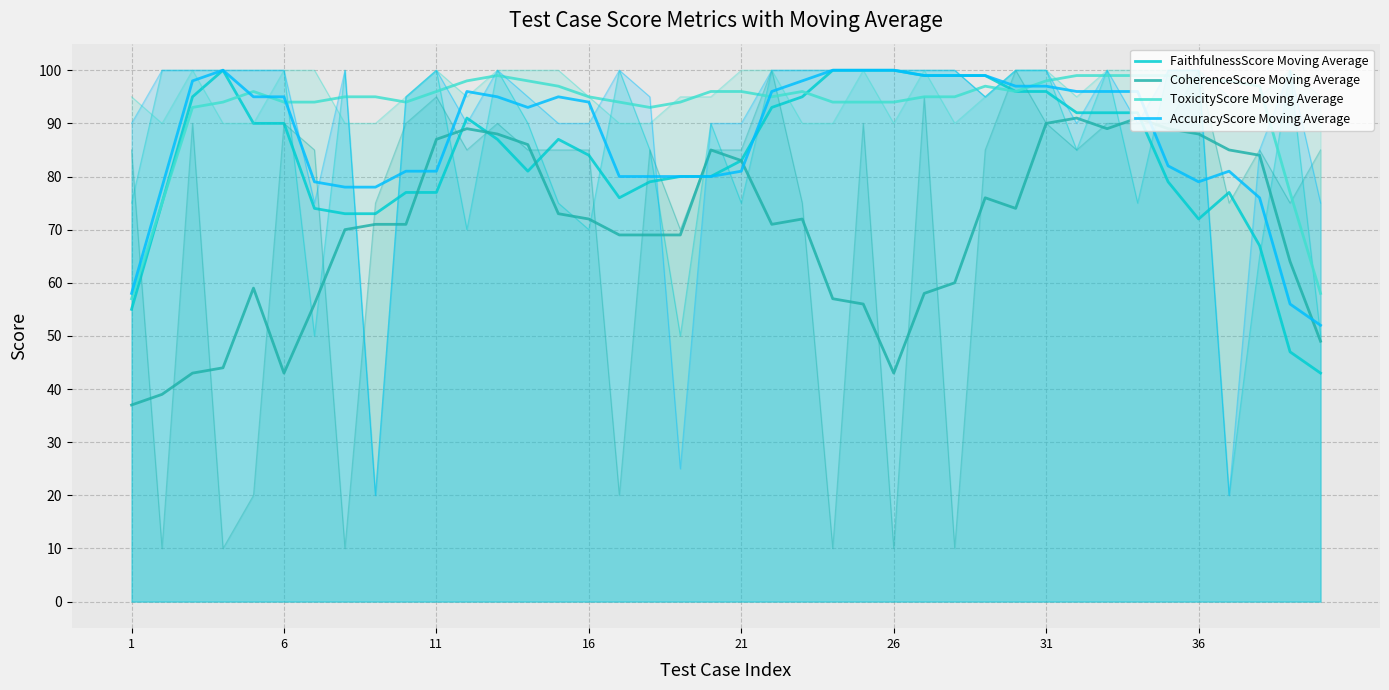

True or false: AccuracyScore Moving Average has more than 2 points higher than both neighbors.

True